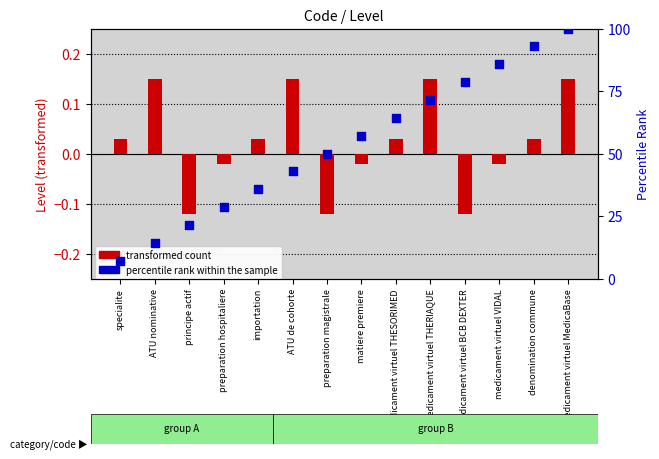

Is the value of transformed count at ATU de cohorte greater than the value of percentile rank within the sample at medicament virtuel MedicaBase?

No